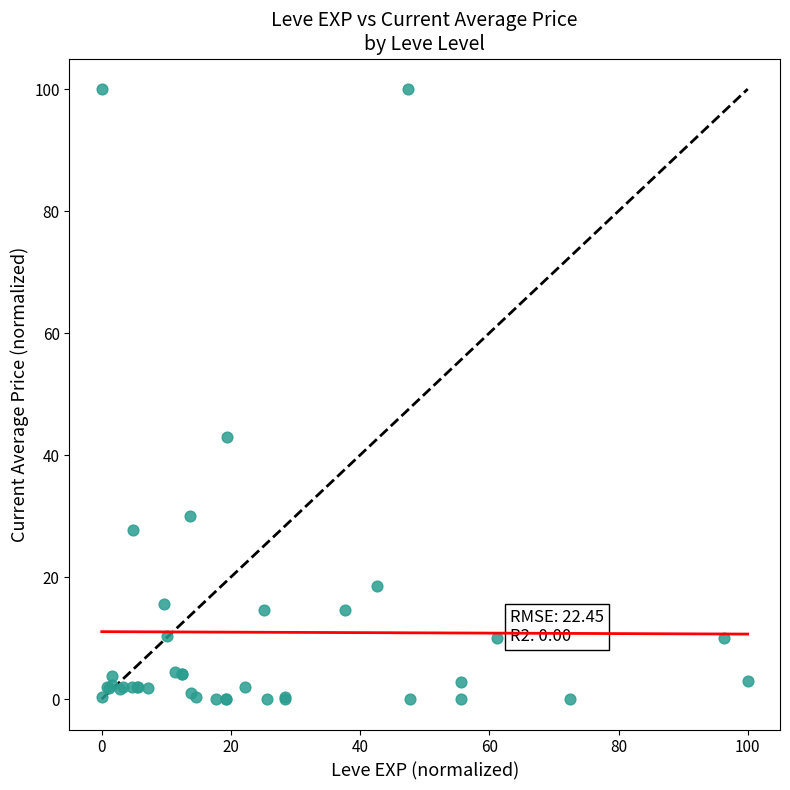

What Y value in the scatter plot is closest to 50?

43.0